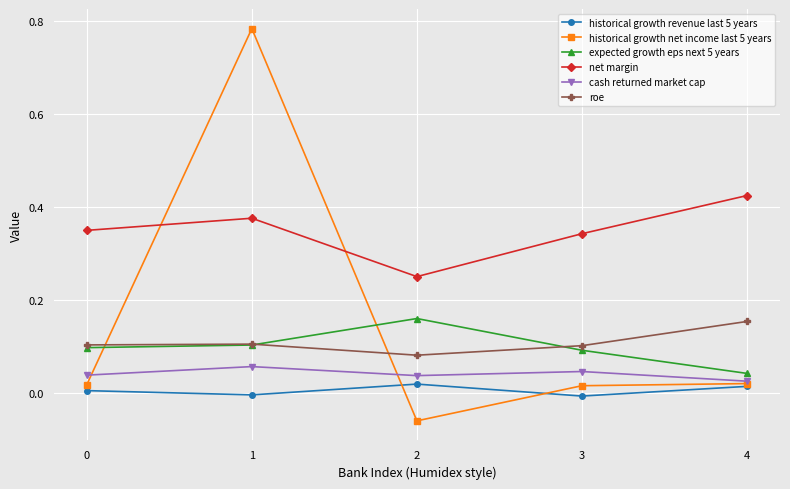

In net margin, how many points are higher than both neighbors (excluding endpoints)?

1